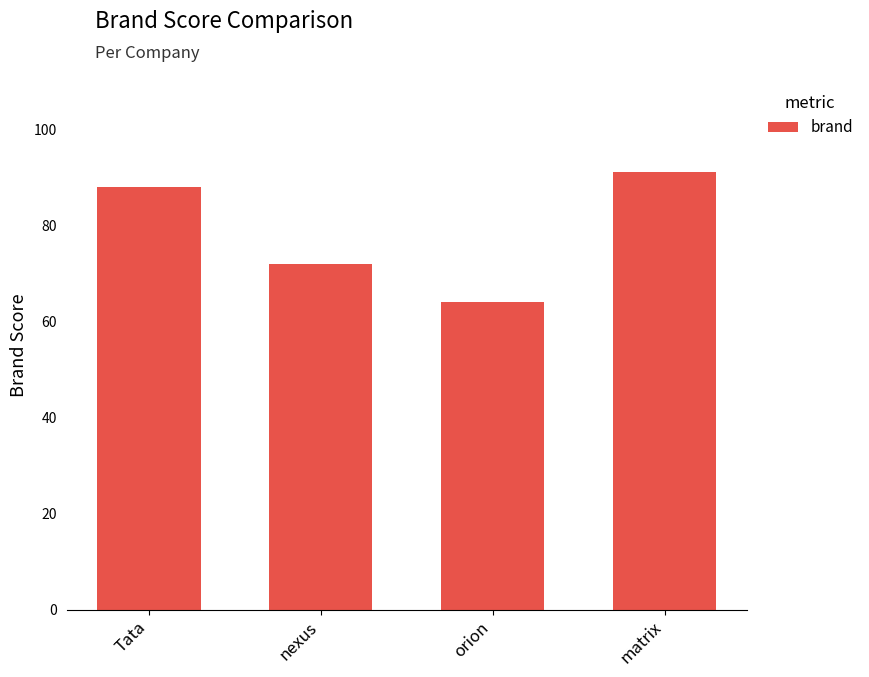

What is the change in value from nexus to matrix?

+19